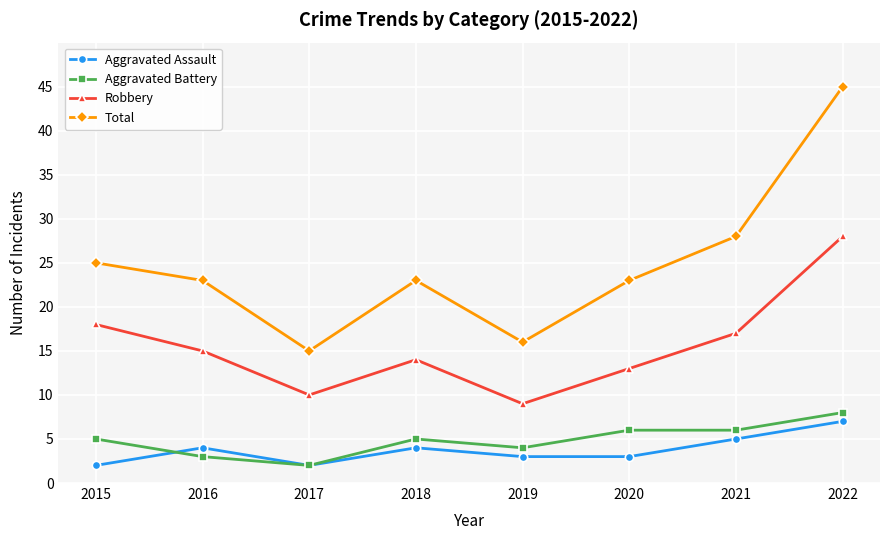

True or false: Aggravated Battery has a value of 4 at 2019.

True